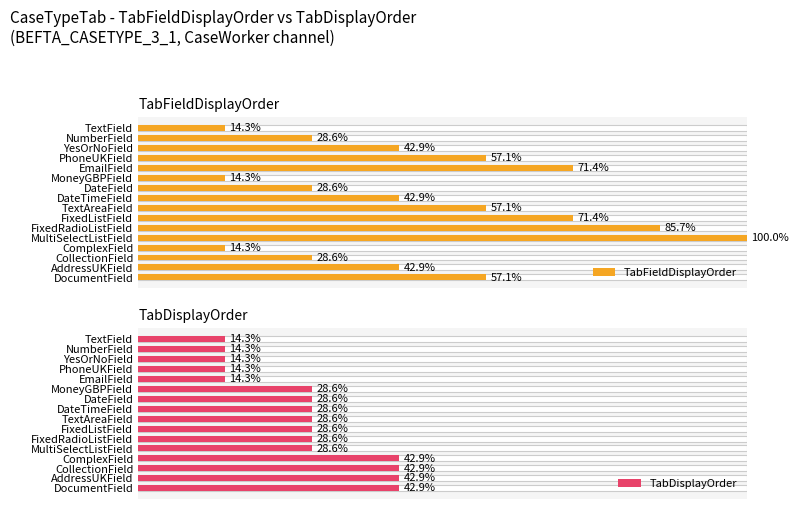

Between MoneyGBPField and FixedListField, which series saw the biggest shift?

TabFieldDisplayOrder